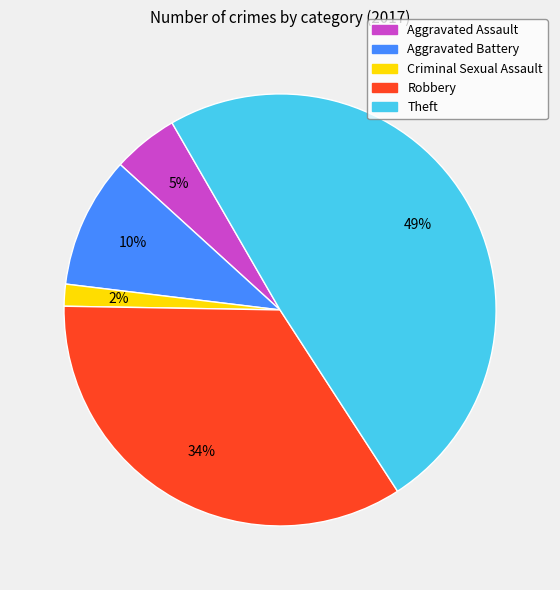

Between Aggravated Battery and Aggravated Assault, which is larger?

Aggravated Battery